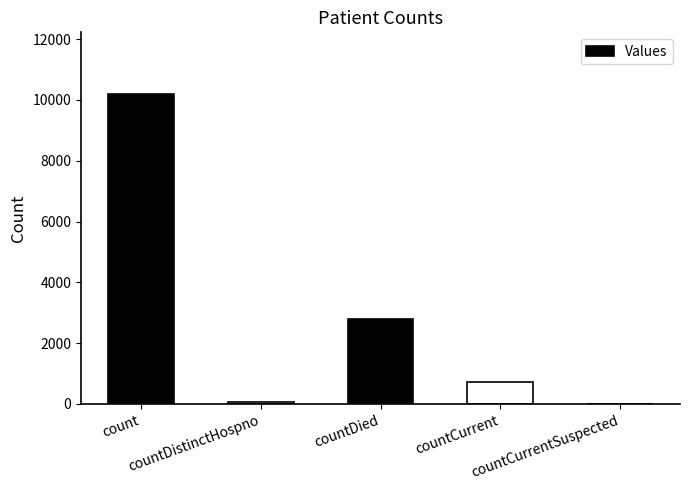

Read the value at countCurrent.

731